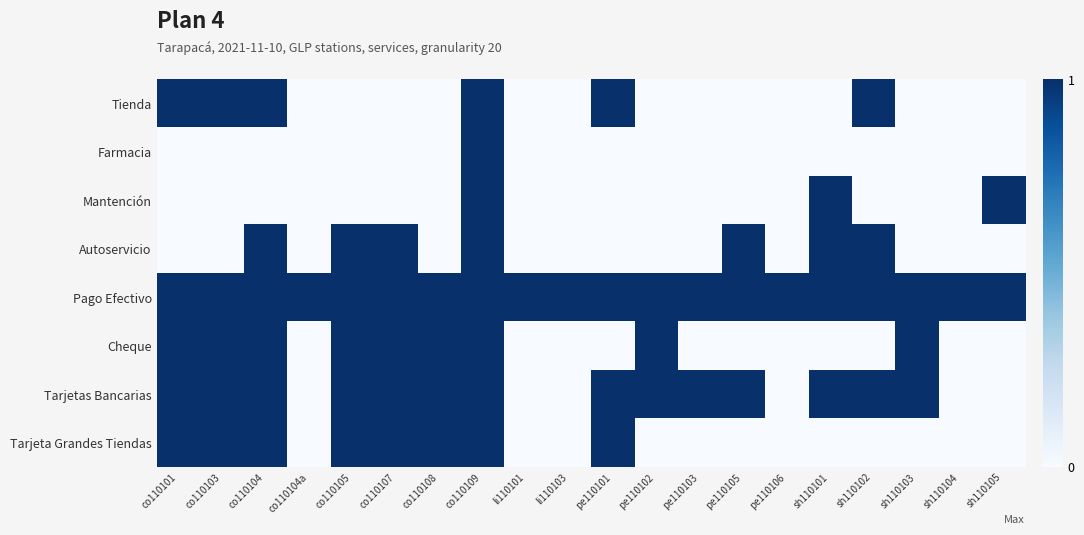

Which has a higher value, co110101 or co110103?

co110101